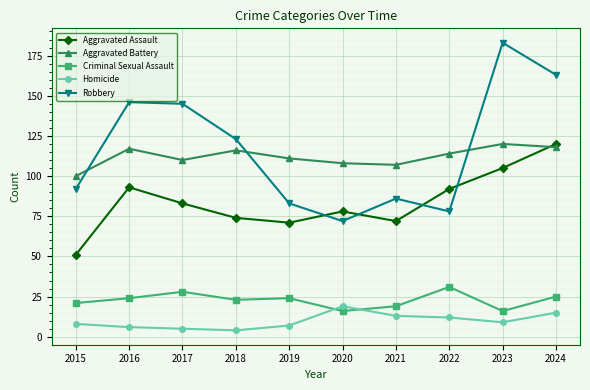

True or false: Homicide and Aggravated Battery intersect in this chart.

False